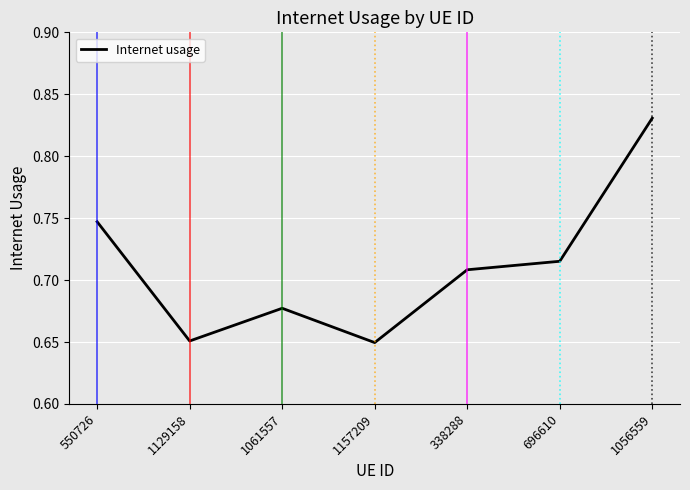

What position from the left is 338288?

5